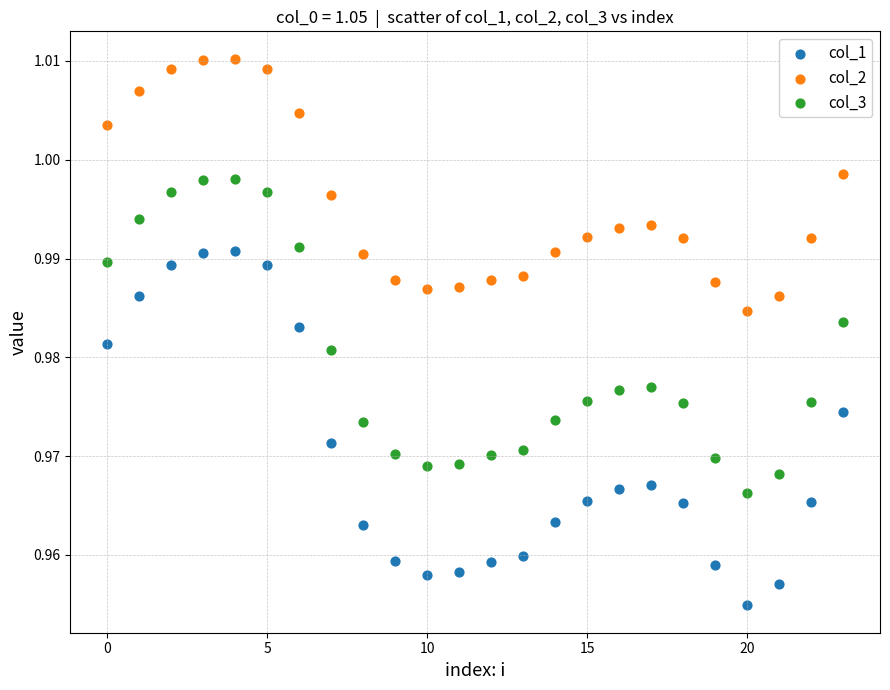

Which series contains the lowest Y value?

col_1